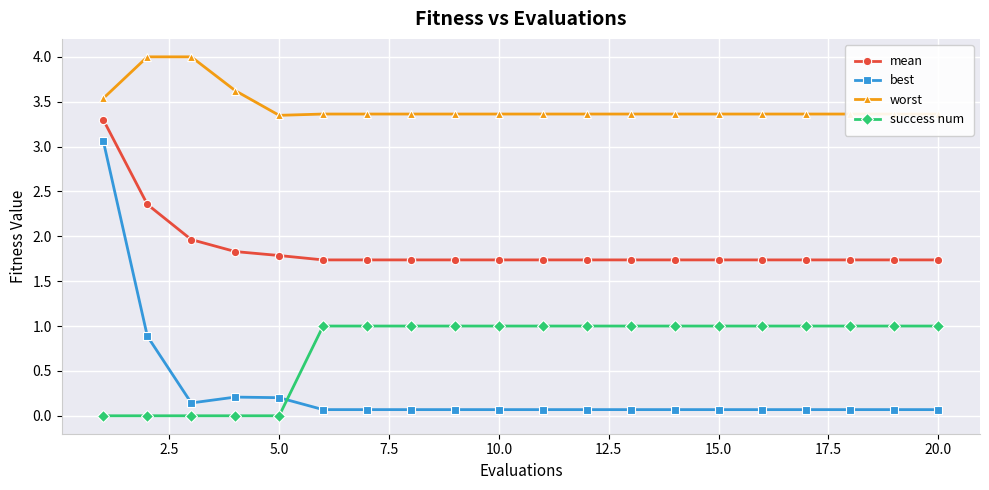

True or false: success num and mean cross at least once.

False